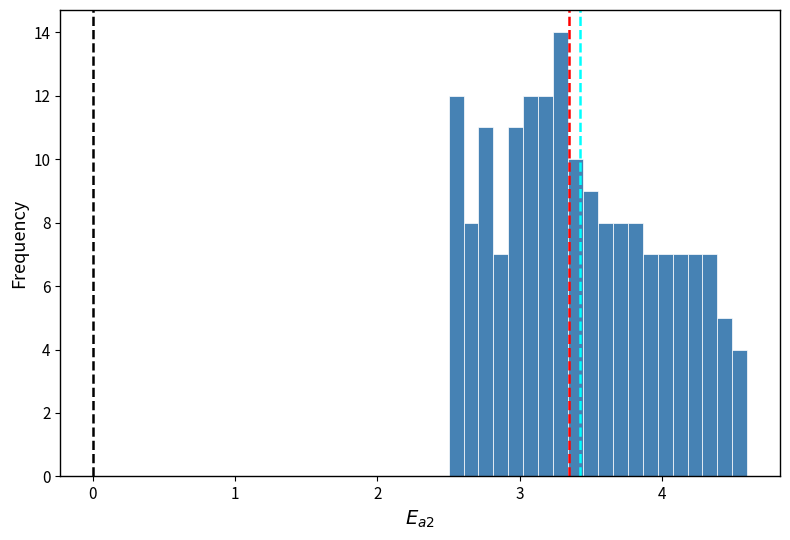

Read against the x-axis, roughly where is the centre of the tallest bar?

3.3